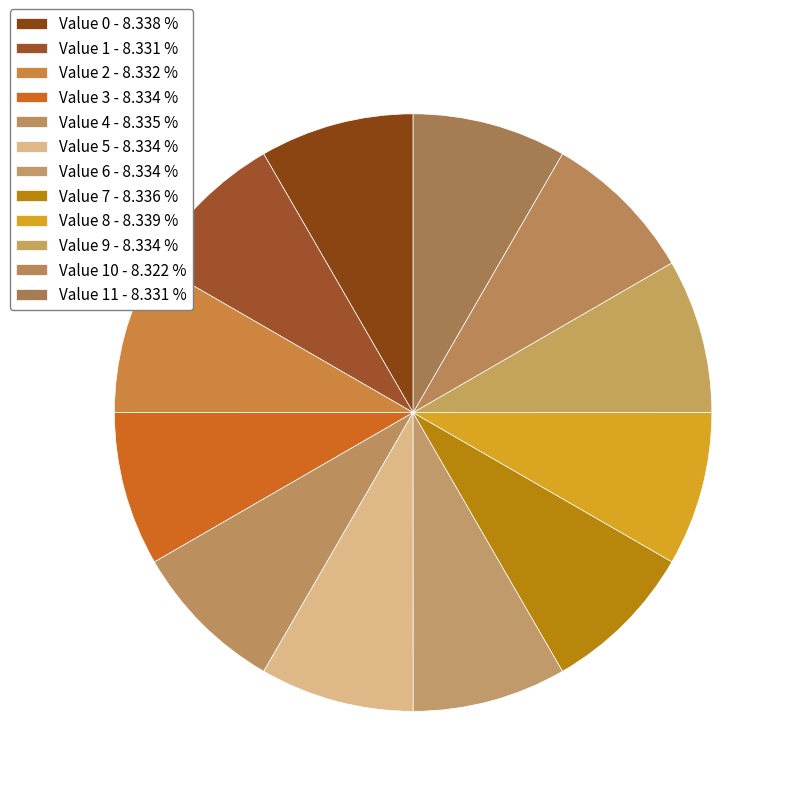

Count the number of slices in the pie.

12